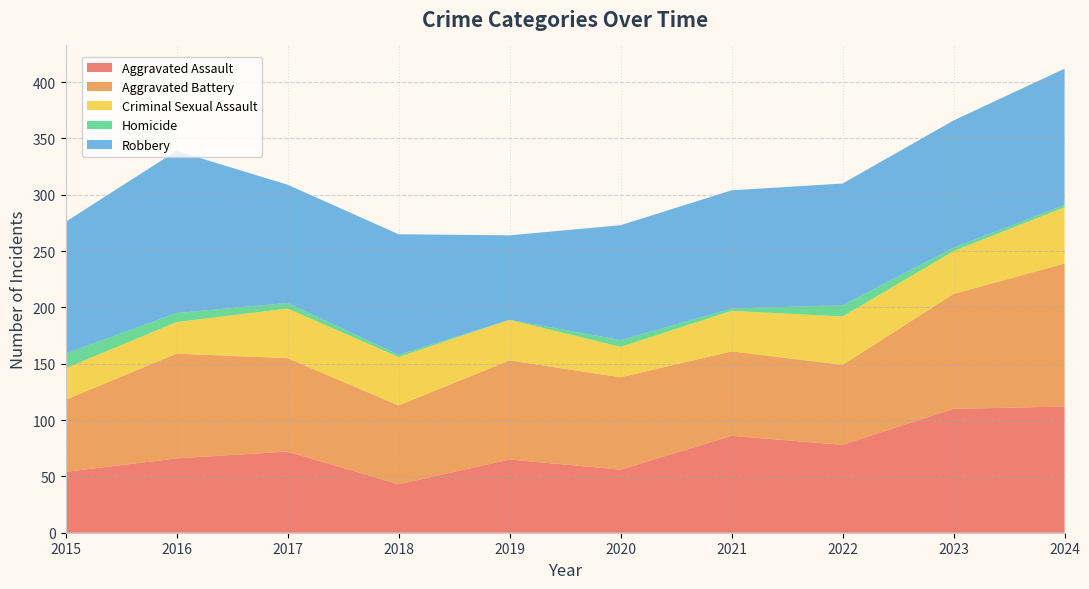

Reading left to right, transcribe all the data shown in this chart.

Aggravated Assault: 54	66	72	43	65	56	86	78	110	112
Aggravated Battery: 64	93	83	70	88	82	75	71	102	127
Criminal Sexual Assault: 28	28	44	43	36	27	36	43	38	50
Homicide: 13	8	5	2	0	6	2	10	3	2
Robbery: 117	144	105	107	75	102	105	108	113	121